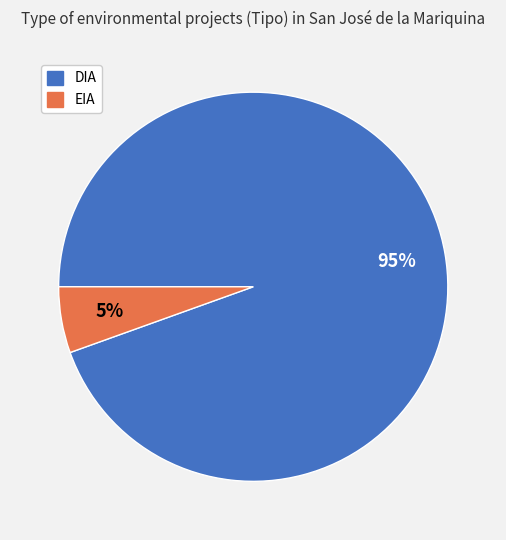

What is the ratio of the value at EIA to the value at DIA?

0.1